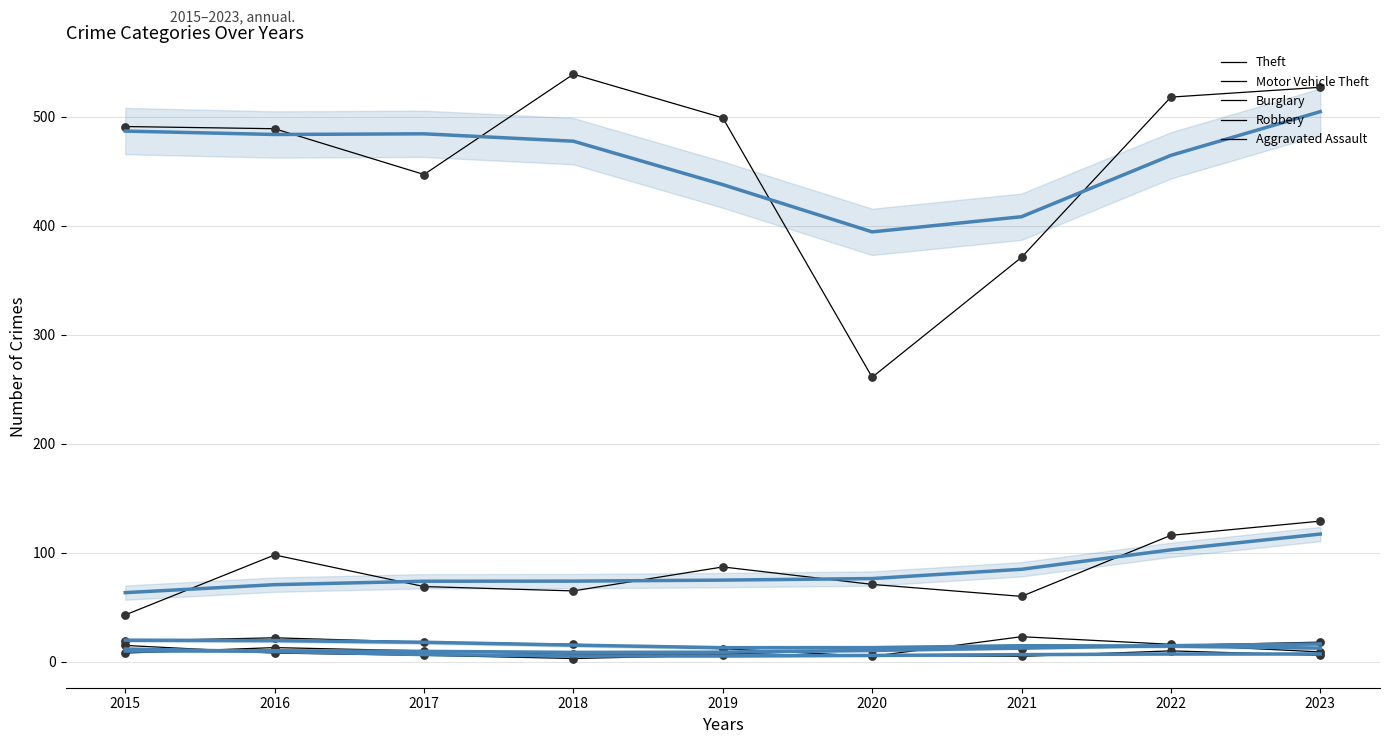

Which series contains the lowest Y value?

Robbery